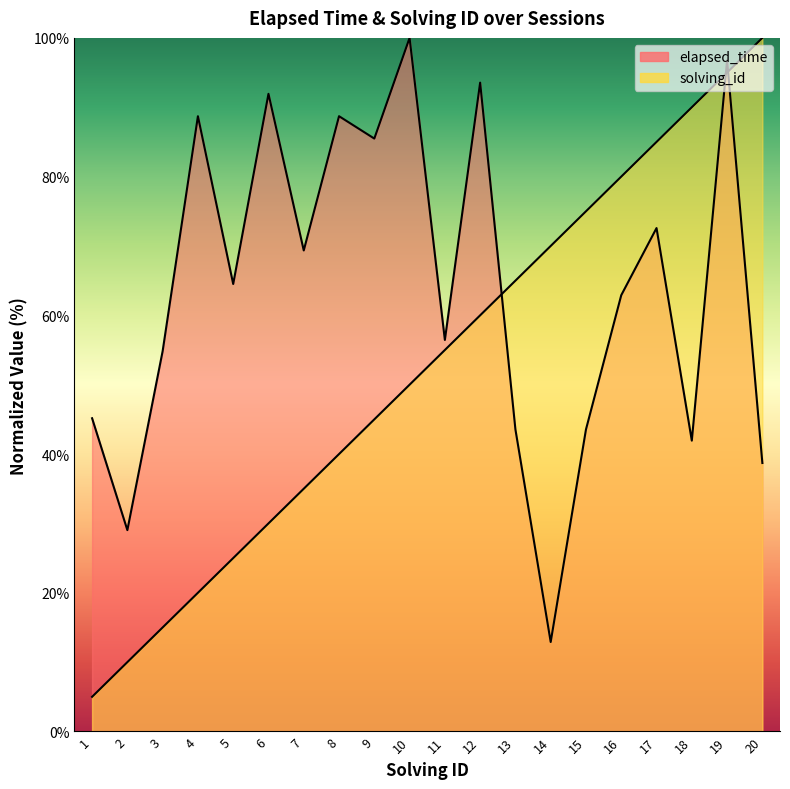

At which label does solving_id reach its minimum?

1